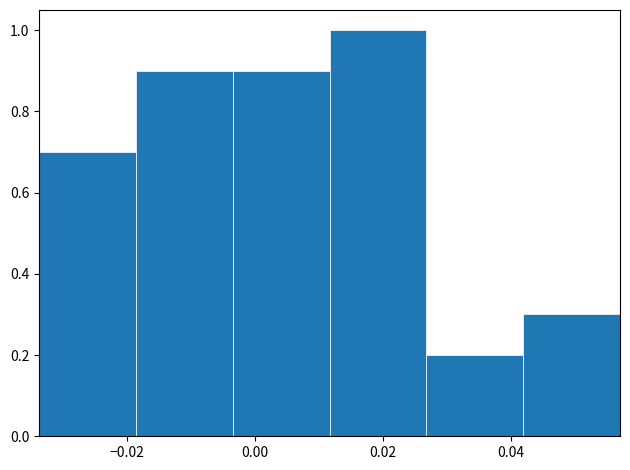

How tall is the bar that spans 0.026 to 0.042 on the x-axis? Neither the bar edges nor the heights are printed on the chart, so give them approximately, as read against the axes.

0.2